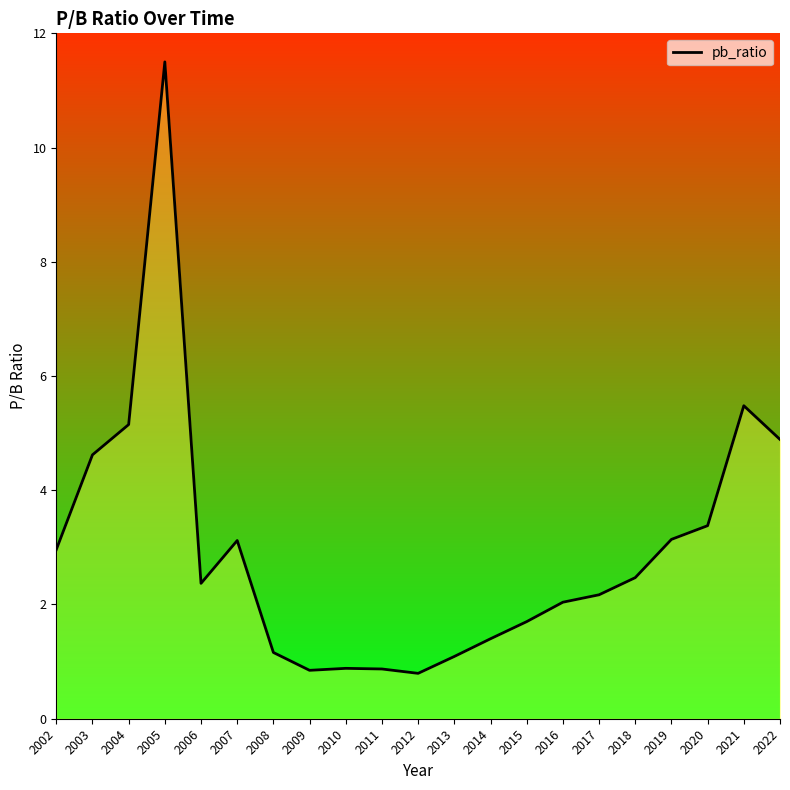

Is it true that the value at 2009 is 0.8?

True